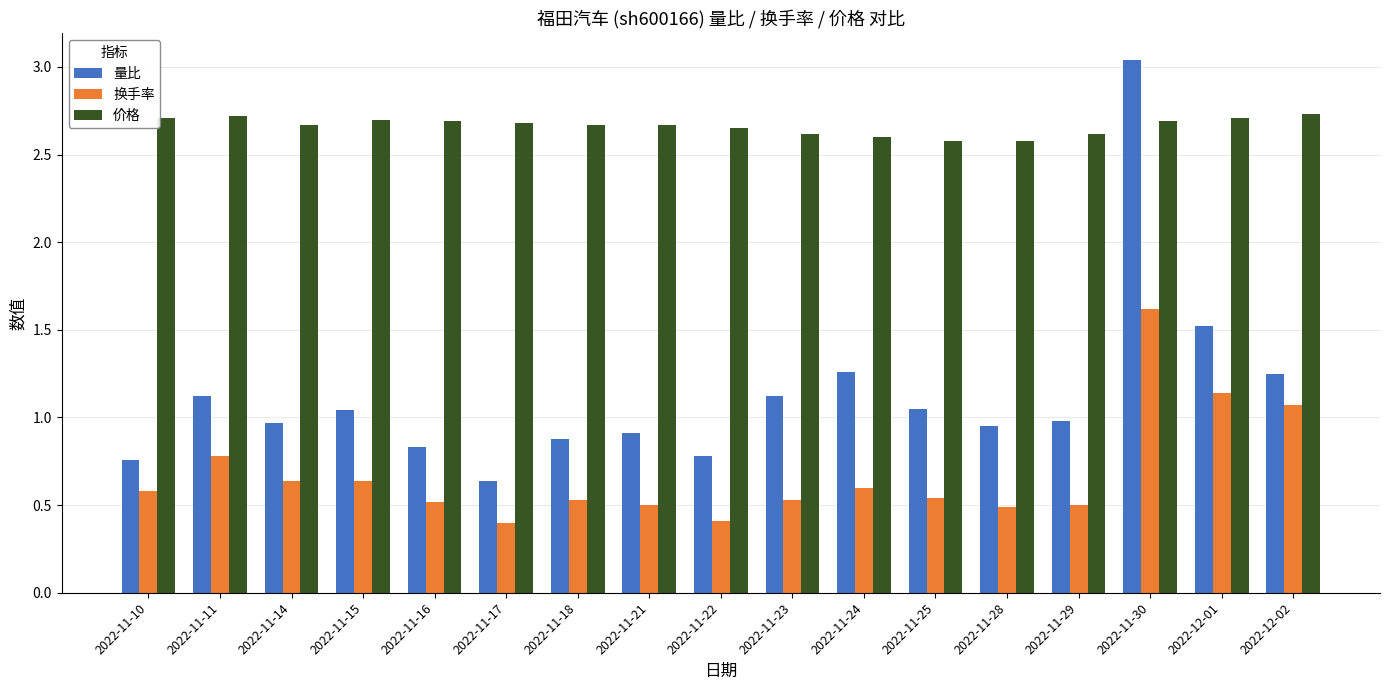

What is the sum of all 量比 values?

19.1